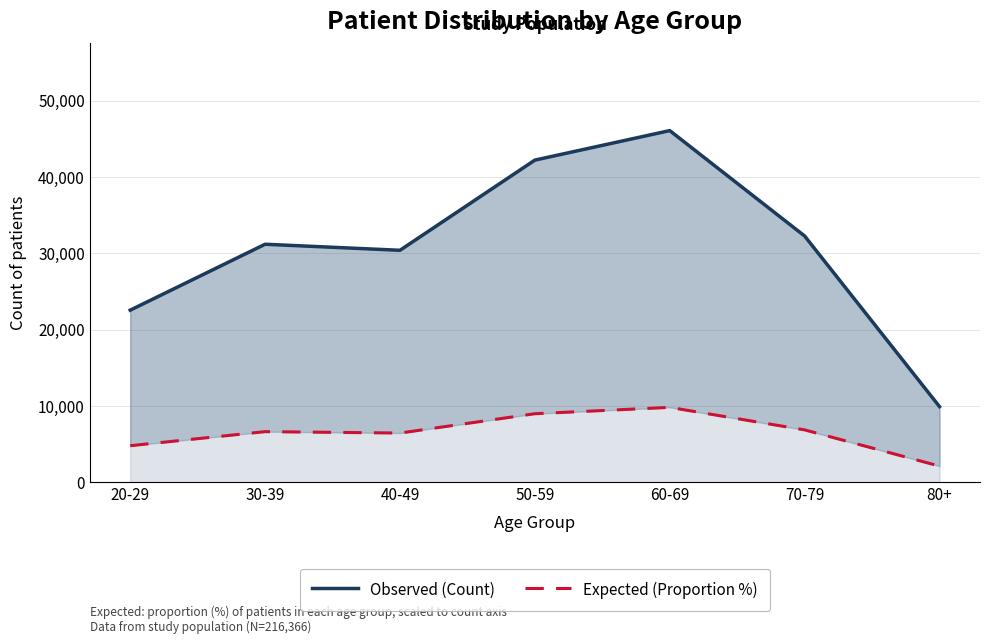

What is the total value across all series at 50-59?

51176.5